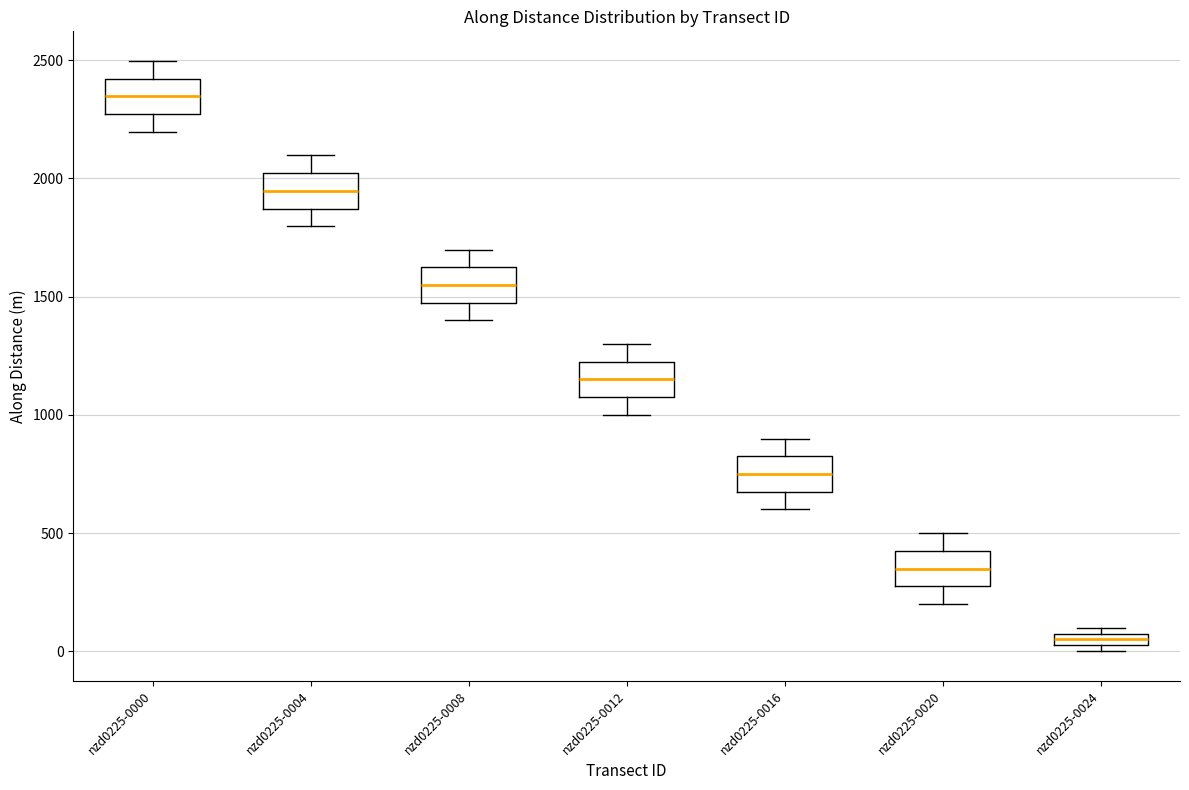

Where is the lower edge of the box for nzd0225-0024 on the y-axis? The values are not printed on the chart, so give them approximately, as read against the axis.

50